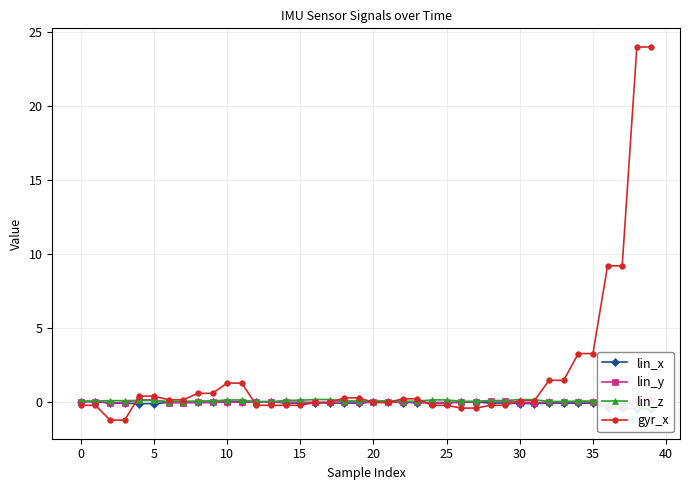

Where do lin_x and lin_y first cross each other?

20 and 25